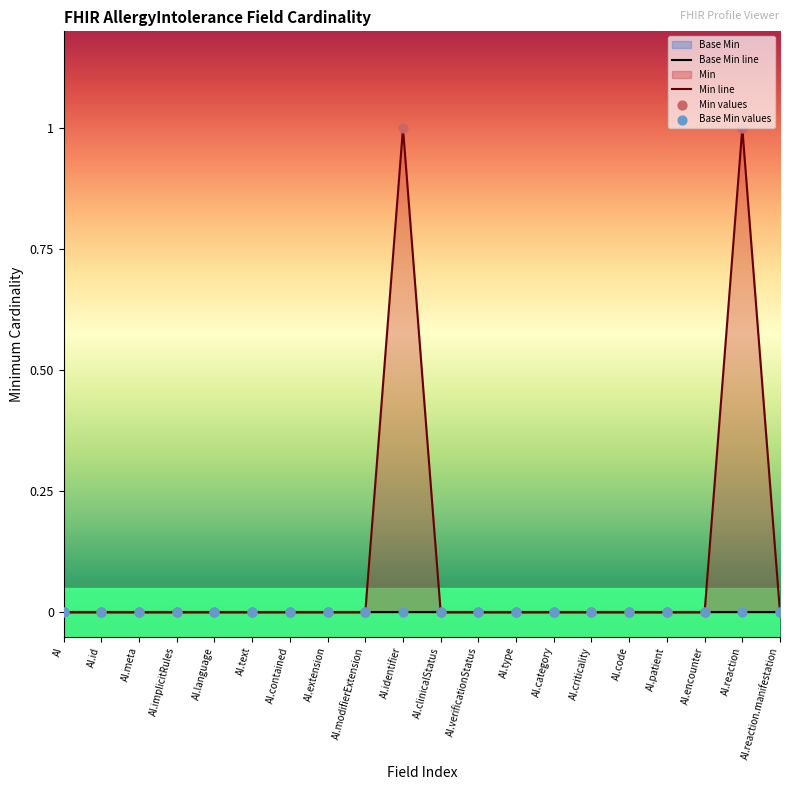

Which series contains the lowest Y value?

Base Min line